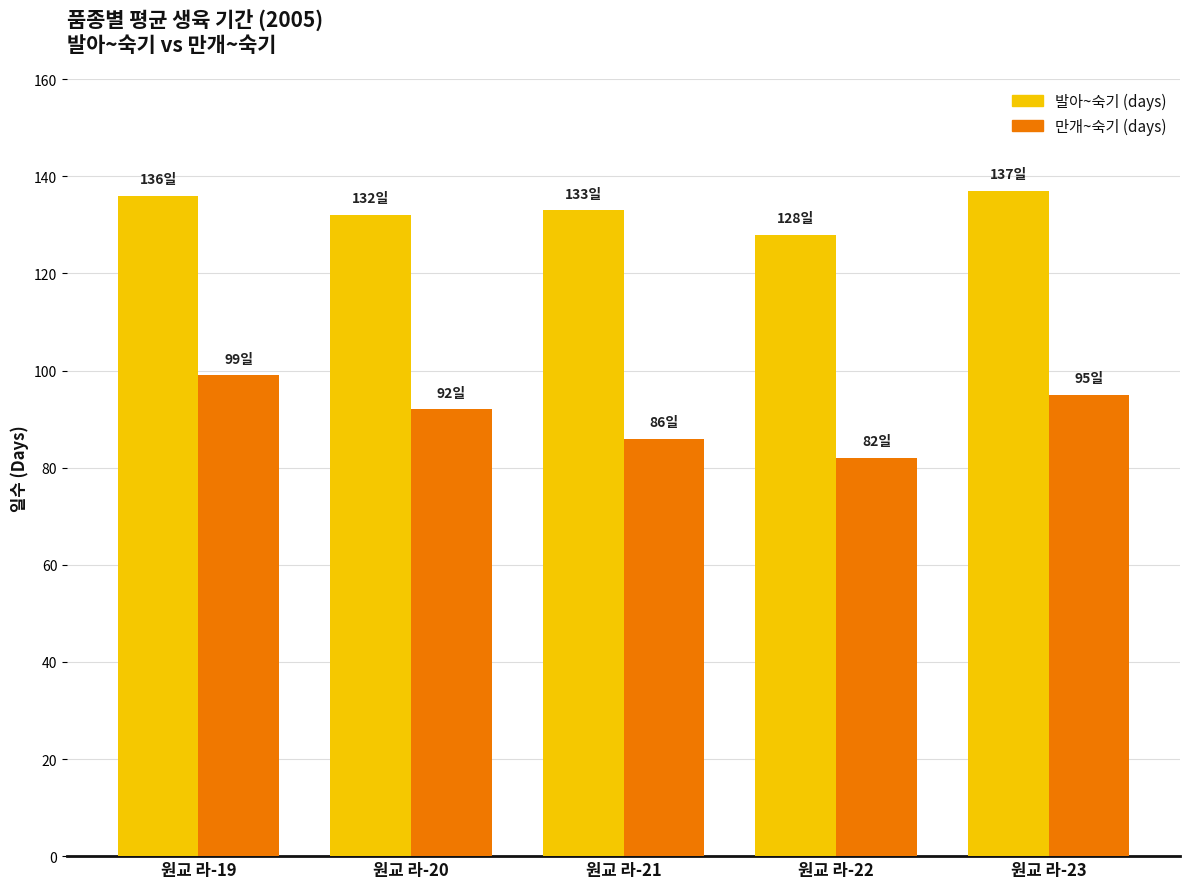

At which label is 만개~숙기 (days) closest to 90?

원교 라-20